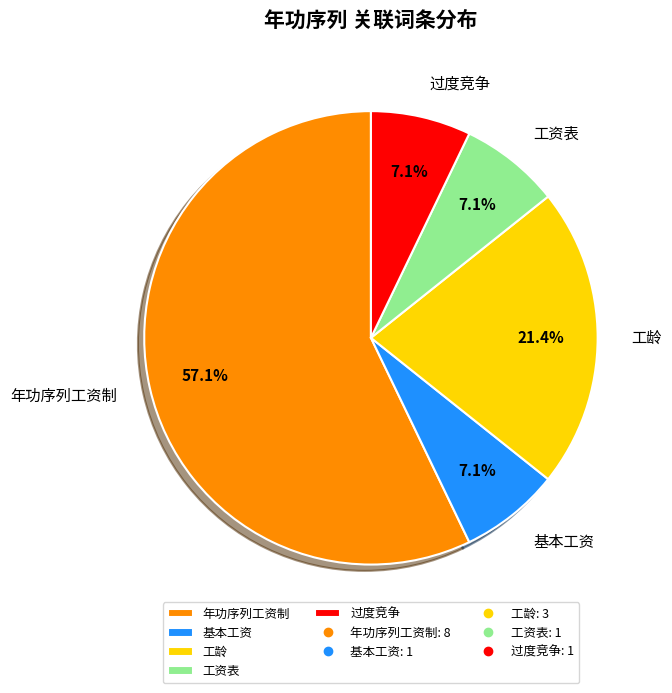

Count the number of slices in the pie.

5